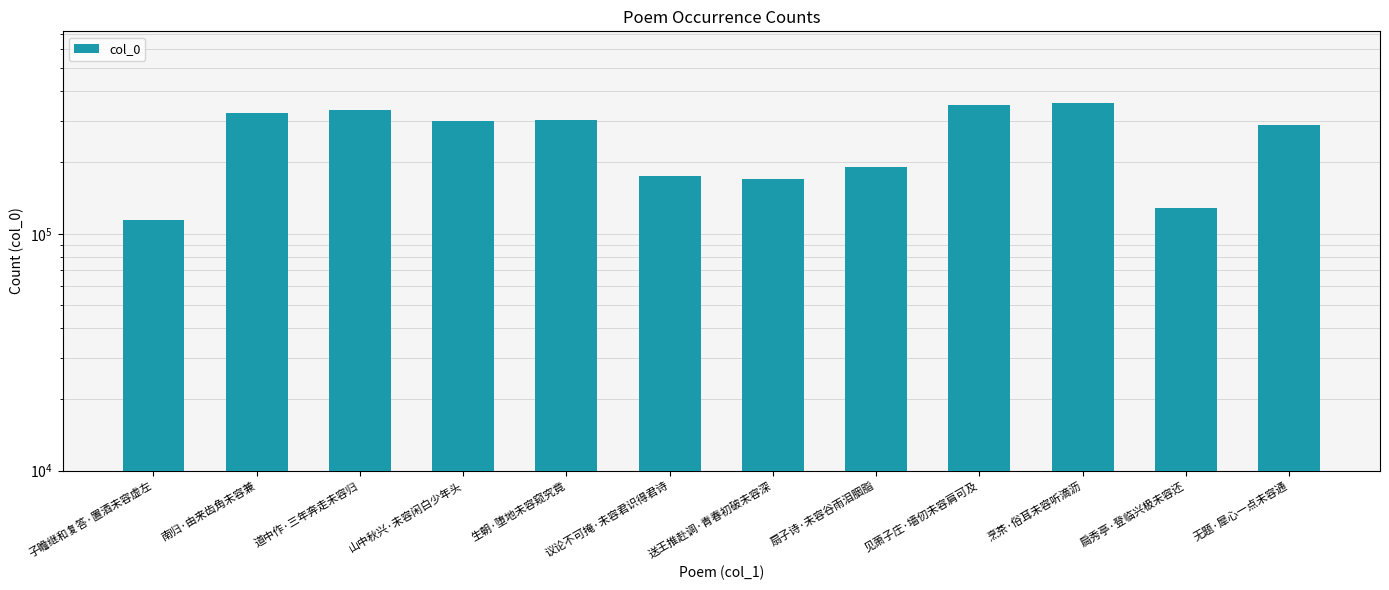

List the labels in order of value, largest first.

烹茶·俗耳未容听滴沥, 见萧子庄·墙仞未容肩可及, 道中作·三年奔走未容归, 南归·由来齿角未容兼, 生朝·堕地未容窥究竟, 山中秋兴·未容闲白少年头, 无题·犀心一点未容通, 扇子诗·未容谷雨泪胭脂, 议论不可掩·未容君识得君诗, 送王推赴调·青春初破未容深, 扃秀亭·登临兴极未容还, 子瞻继和复答·置酒未容虚左